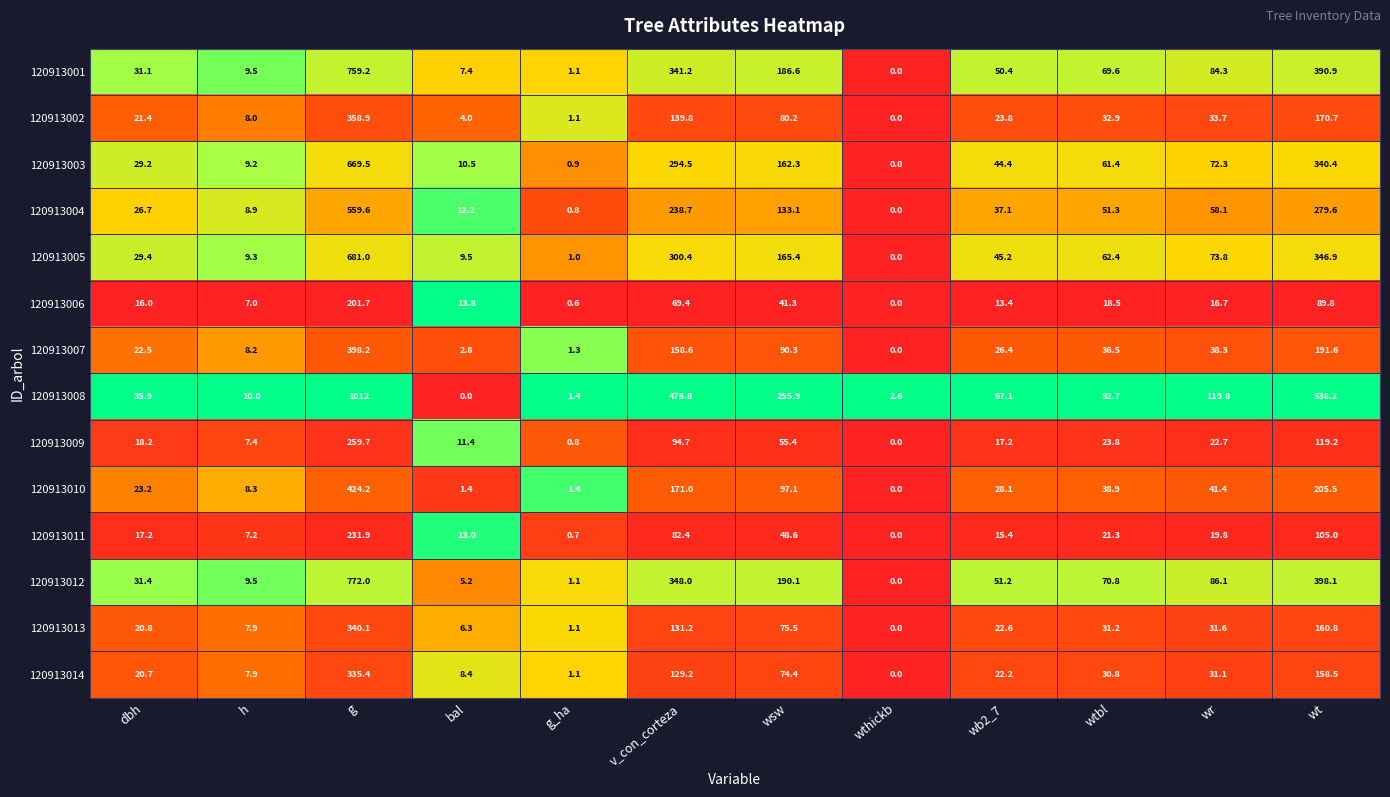

What is the sum of all 120913001 values?

1931.3